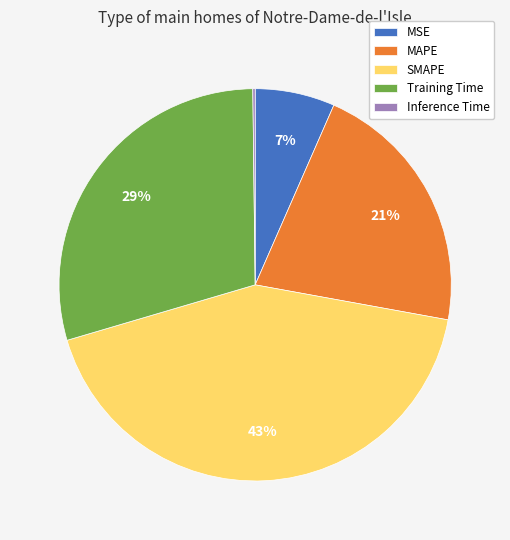

To the nearest percent, what percentage of the pie is SMAPE?

43%